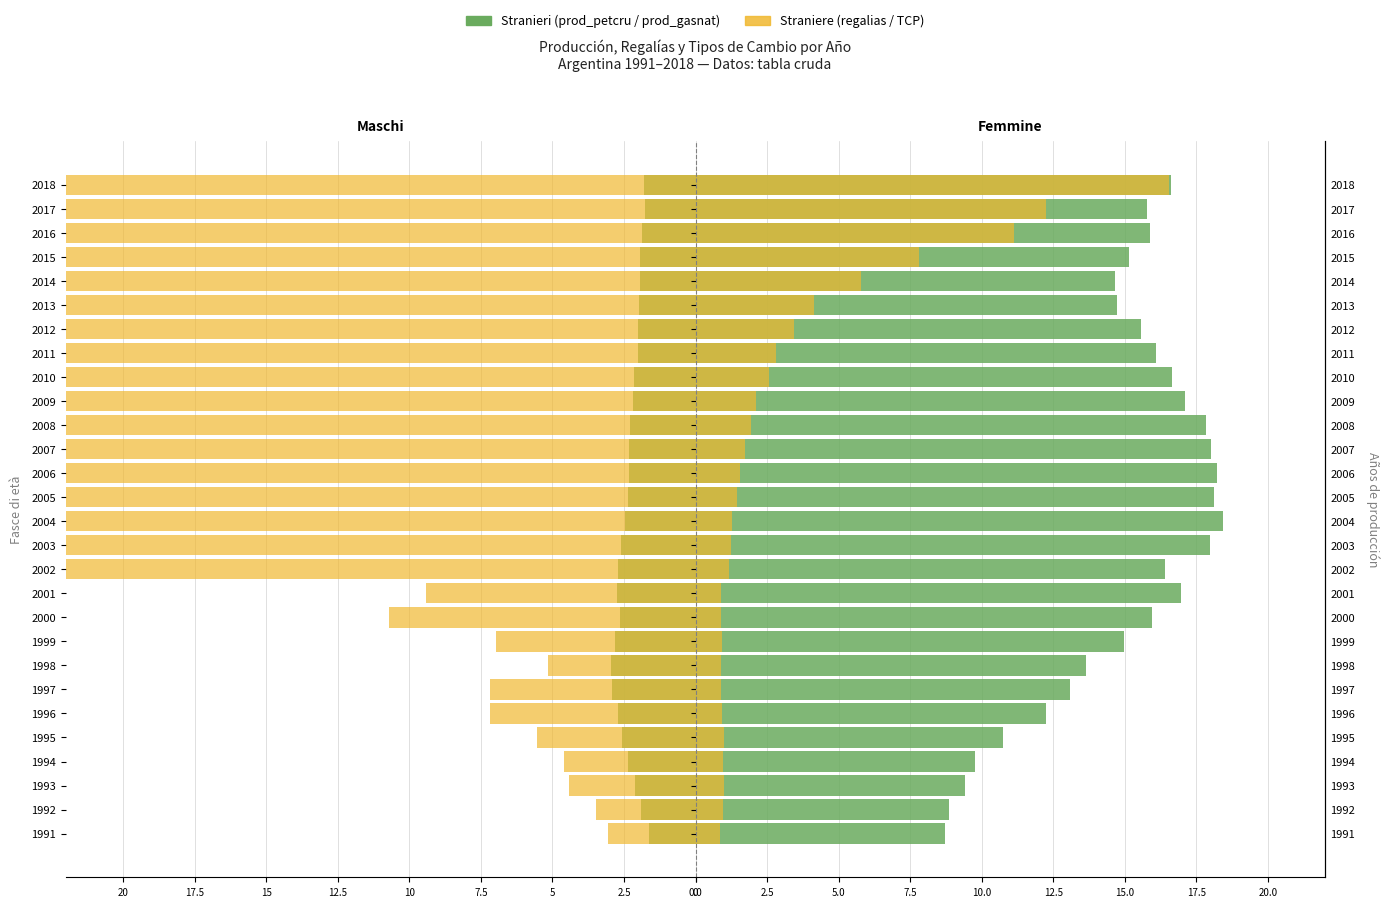

How many data points in prod_gasnat are above 15?

17